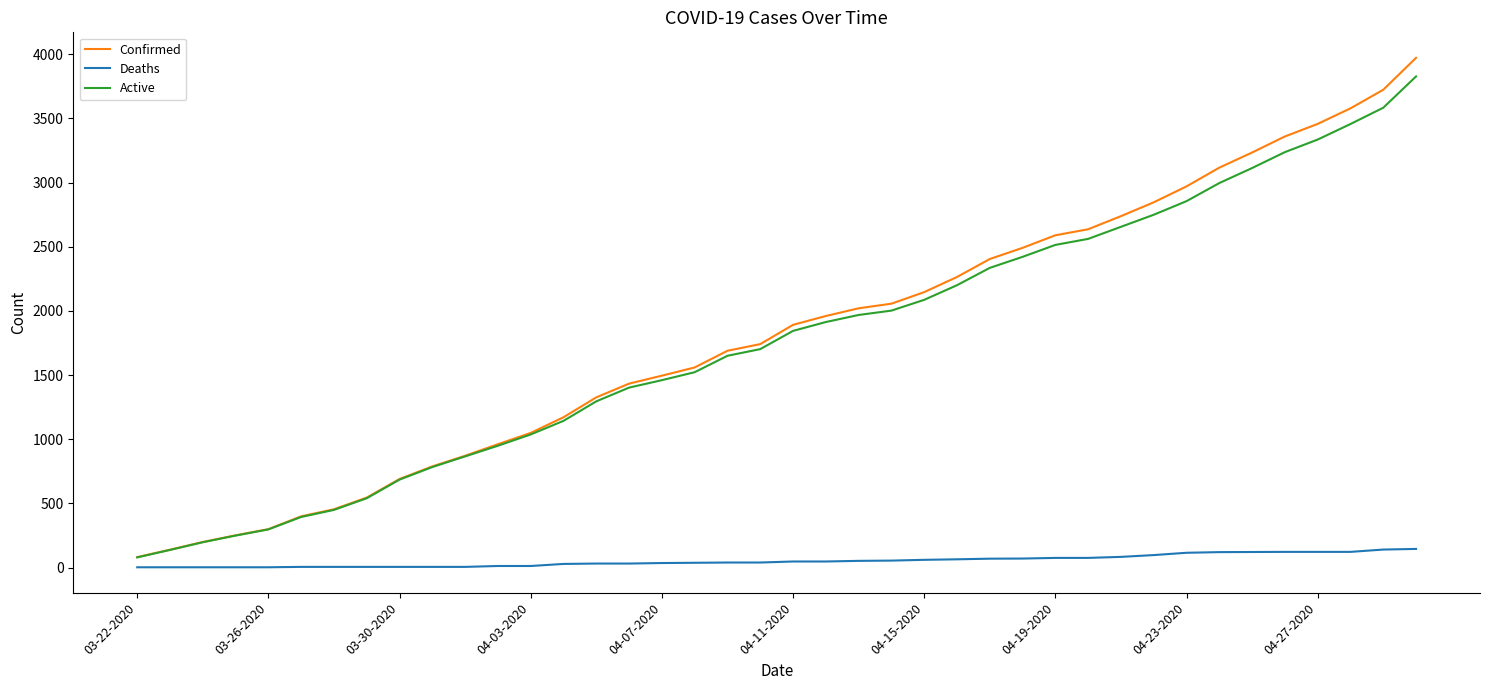

What is the highest value of the Confirmed series?

3972